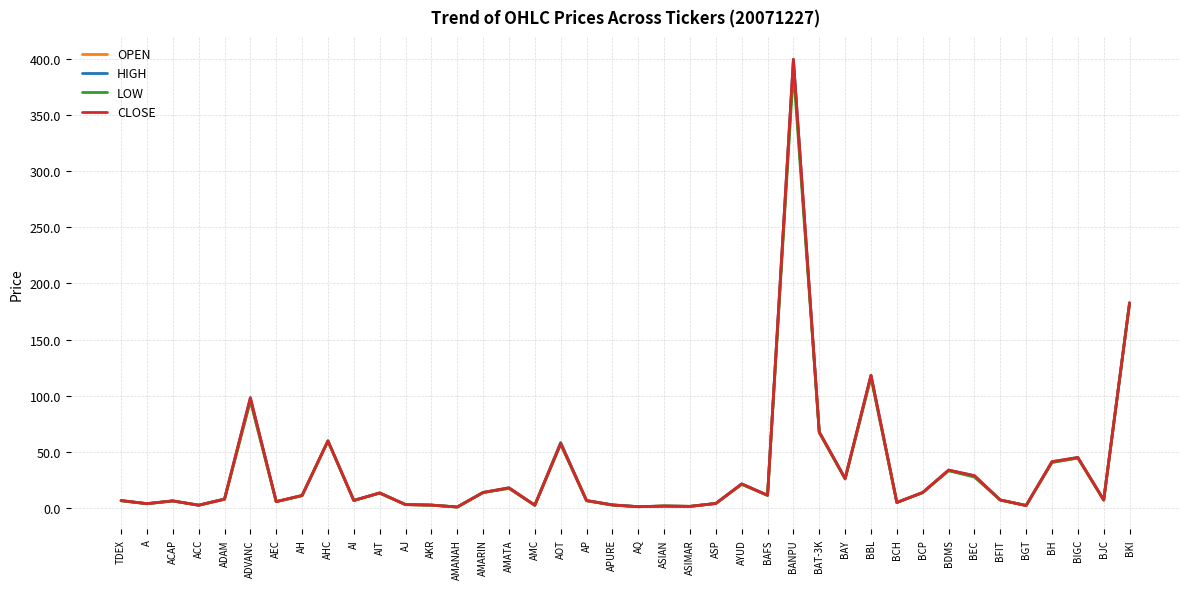

Is the value of OPEN at AJ greater than the value of HIGH at BEC?

No